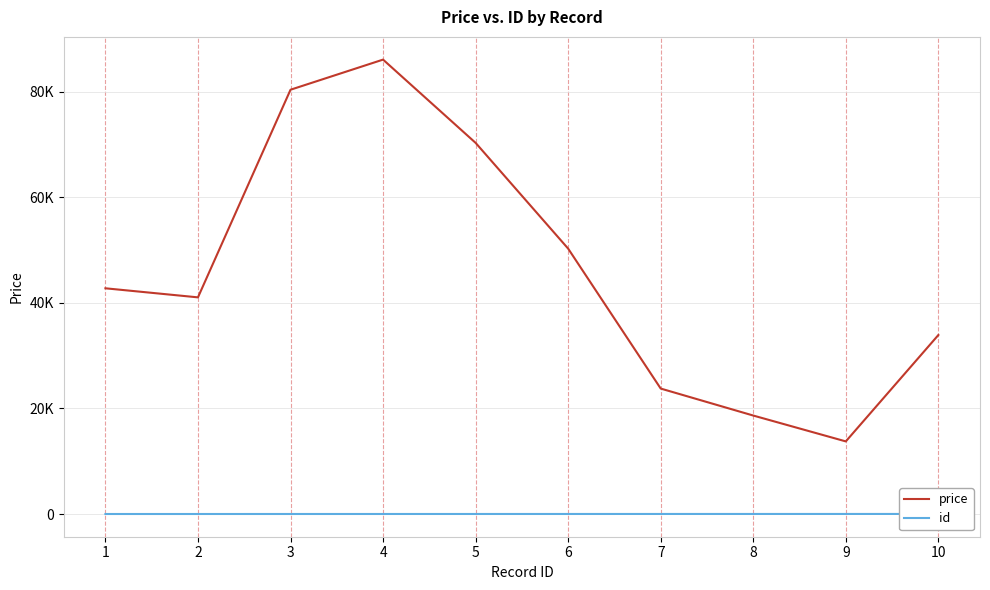

Is the value of price at 9 greater than the value of id at 2?

Yes